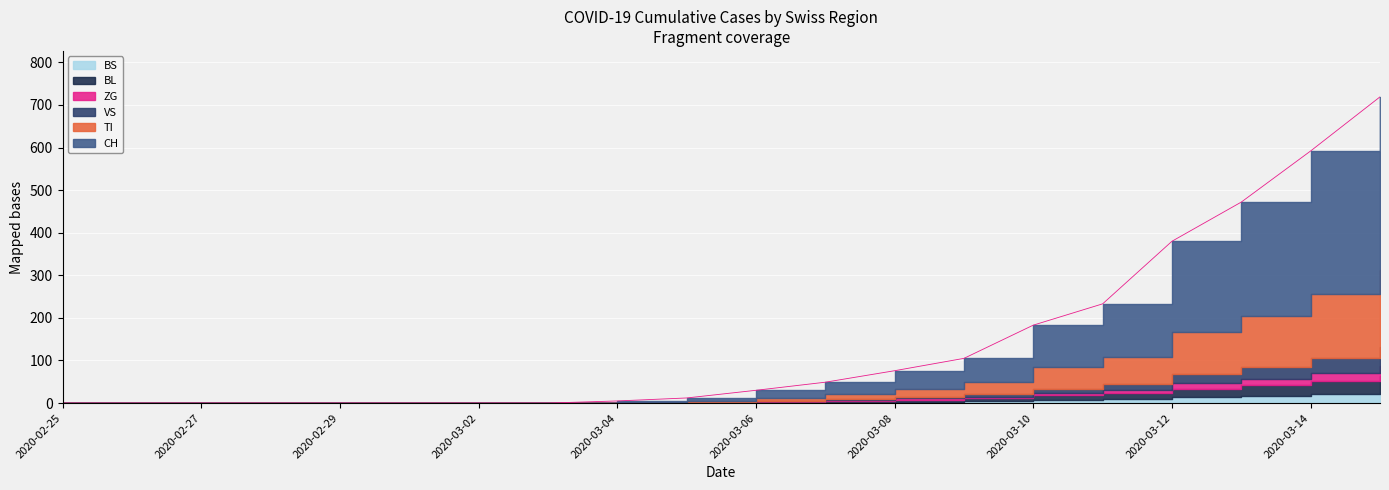

What is the label of the 5th point from the right?

2020-03-11